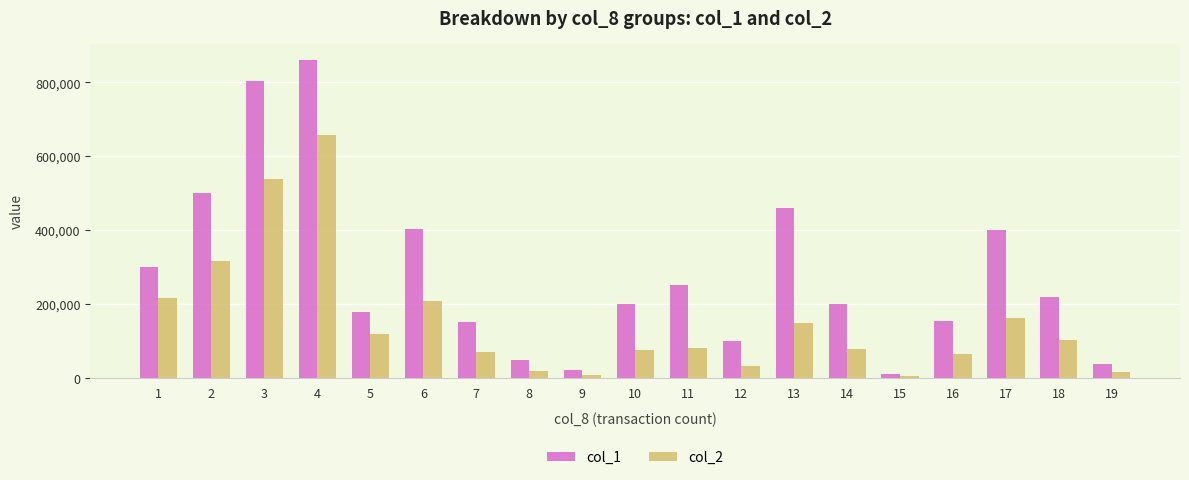

The value of col_2 at 13 is 49066. True or false?

False